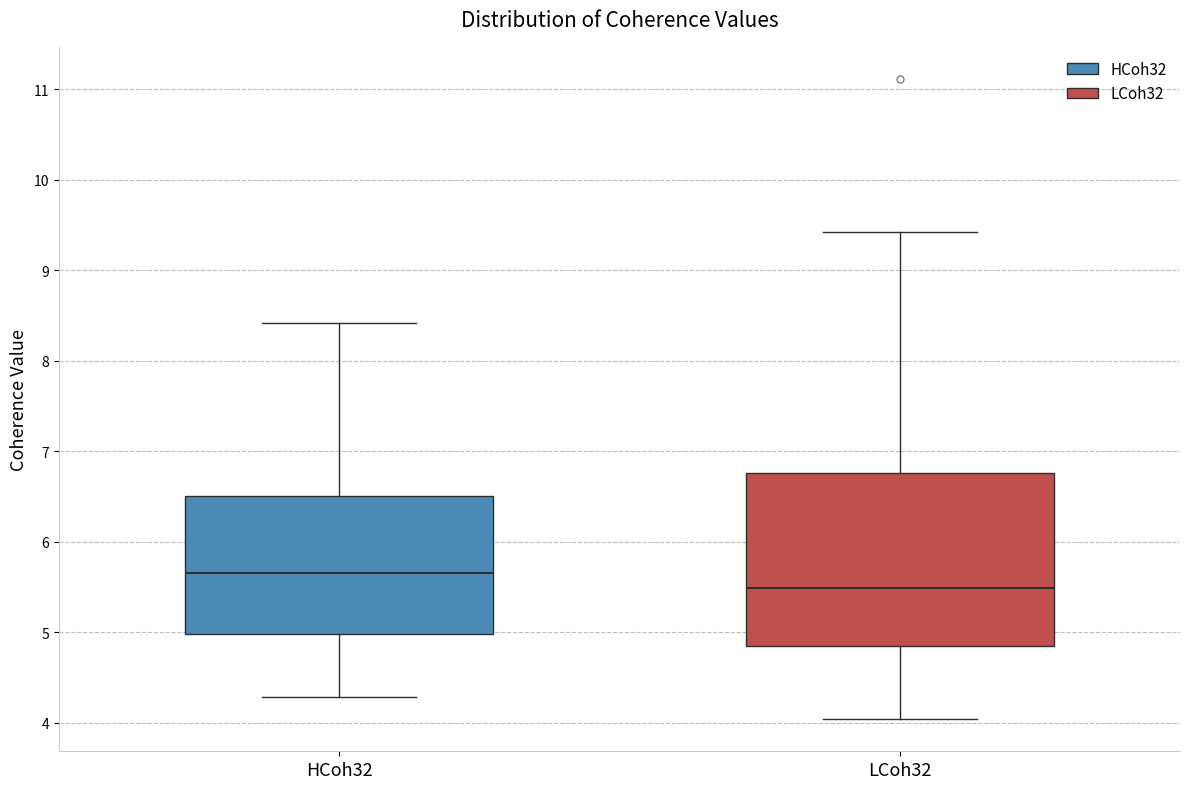

Reading left to right, read every box against the y-axis: the position of its median line, the range the box covers, and the ends of its whiskers. The values are not printed on the chart, so give them approximately, as read against the axis.

HCoh32: median 5.7, box 5.0 to 6.5, whiskers 4.3 to 8.4
LCoh32: median 5.5, box 4.9 to 6.8, whiskers 4.0 to 9.4